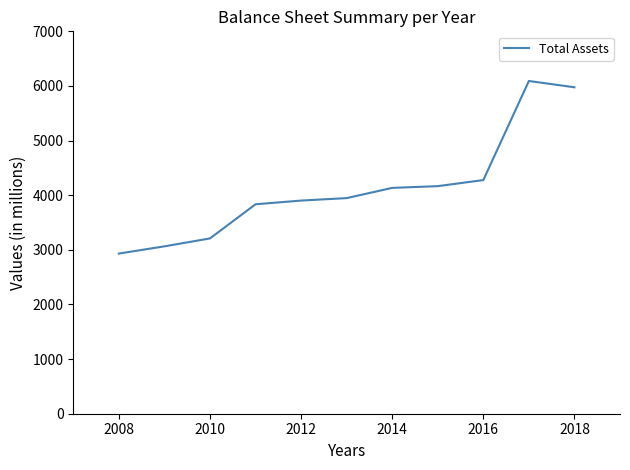

What is the maximum value shown in the chart?

6091